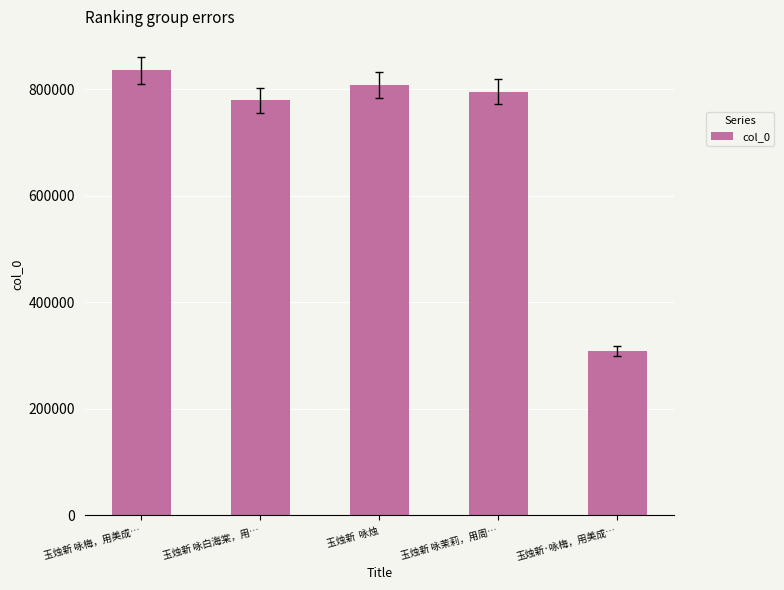

What is the difference between the values at 玉烛新 咏白海棠，用… and 玉烛新  咏烛?

28128